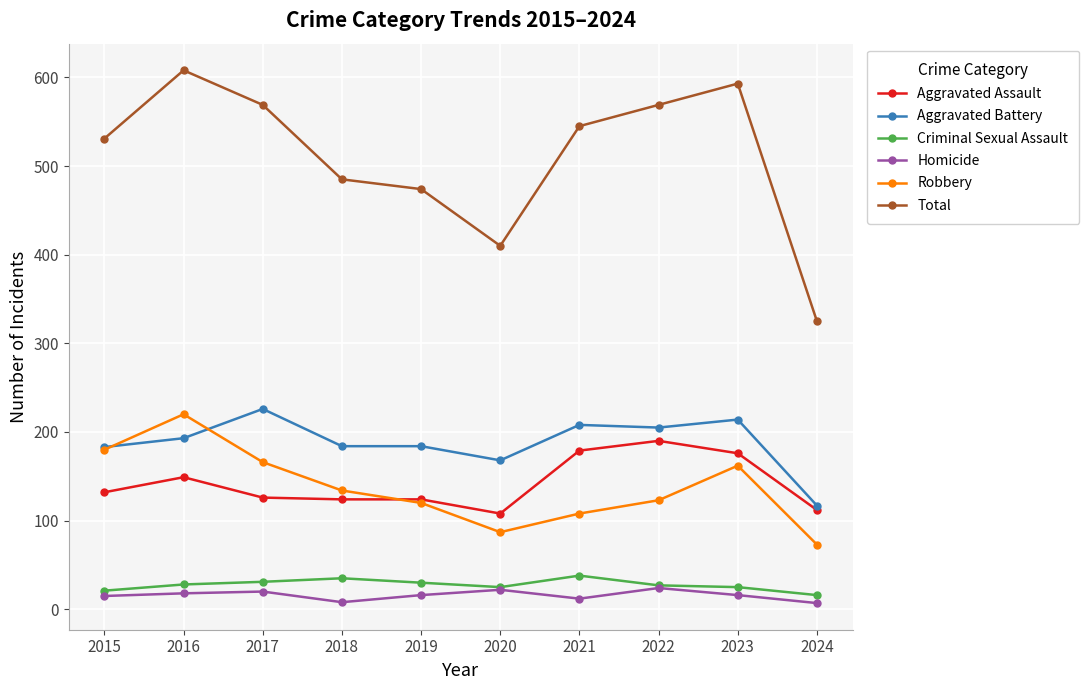

What value does the Aggravated Assault series have at 2021, to the nearest 5?

180